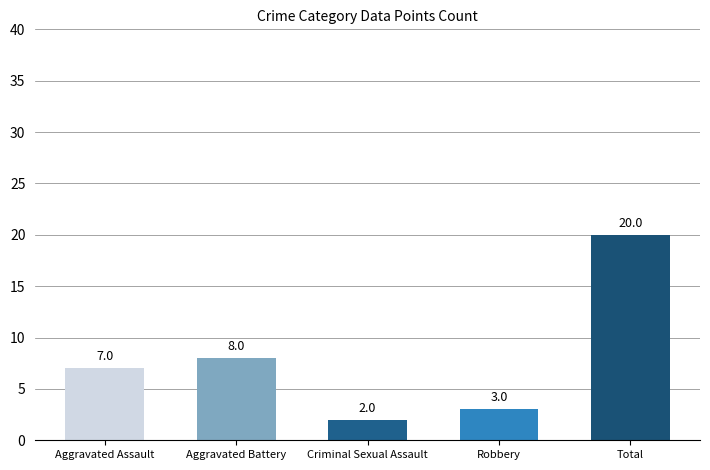

Rank the categories by value from lowest to highest.

Criminal Sexual Assault, Robbery, Aggravated Assault, Aggravated Battery, Total